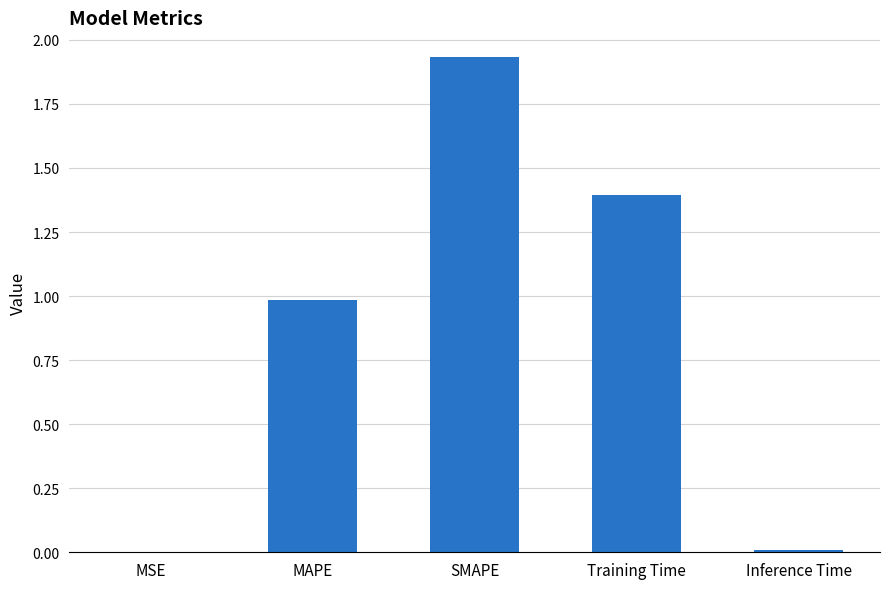

Which category has the highest value across all series?

SMAPE